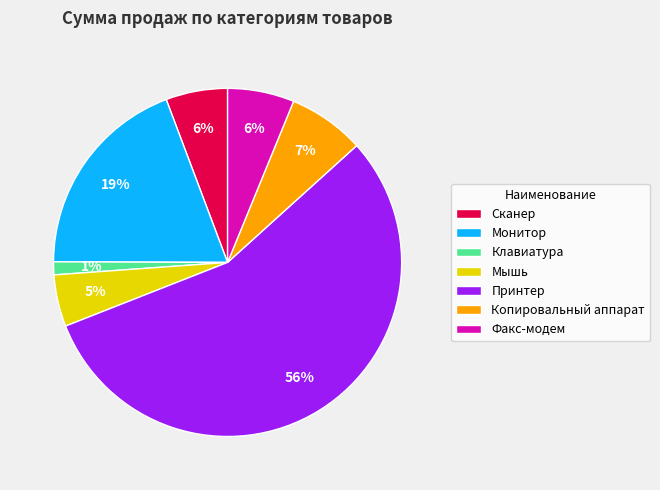

Is it true that Принтер is 56% of the pie?

True